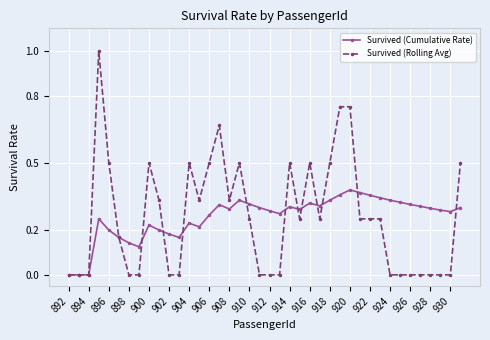

List the series in order of their peak value, highest first.

Survived (Rolling Avg), Survived (Cumulative Rate)